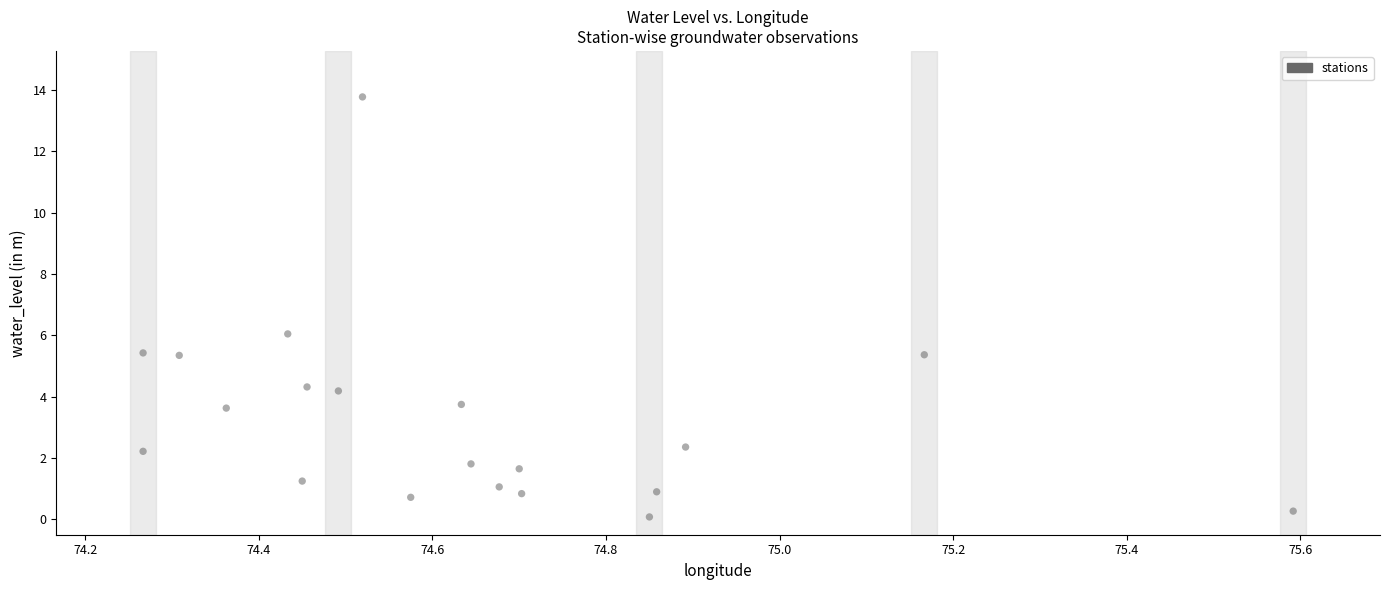

What is the range of X values (max minus min)?

1.3